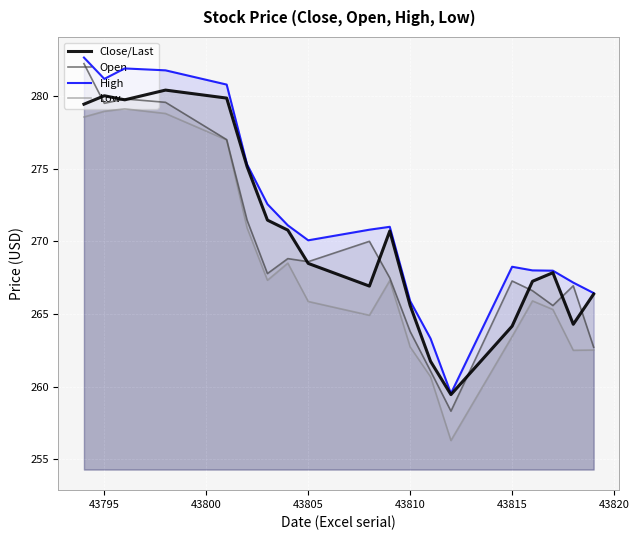

Is the value of Close/Last at 43795 greater than the value of Open at 43805?

Yes